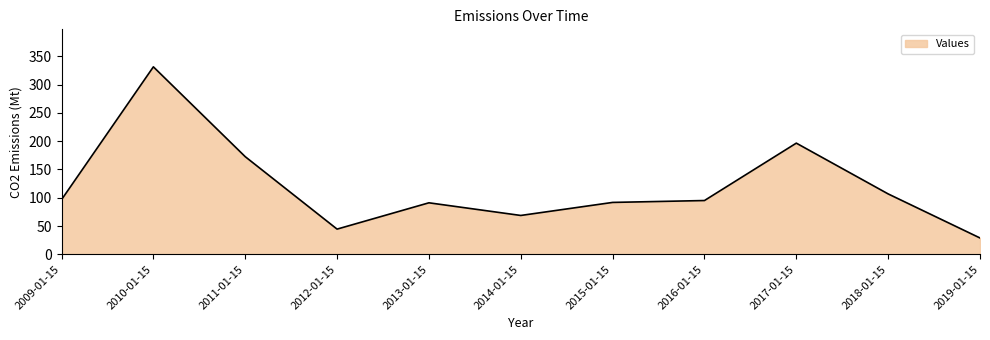

What is the ratio of the value at 2011-01-15 to the value at 2019-01-15?

6.0